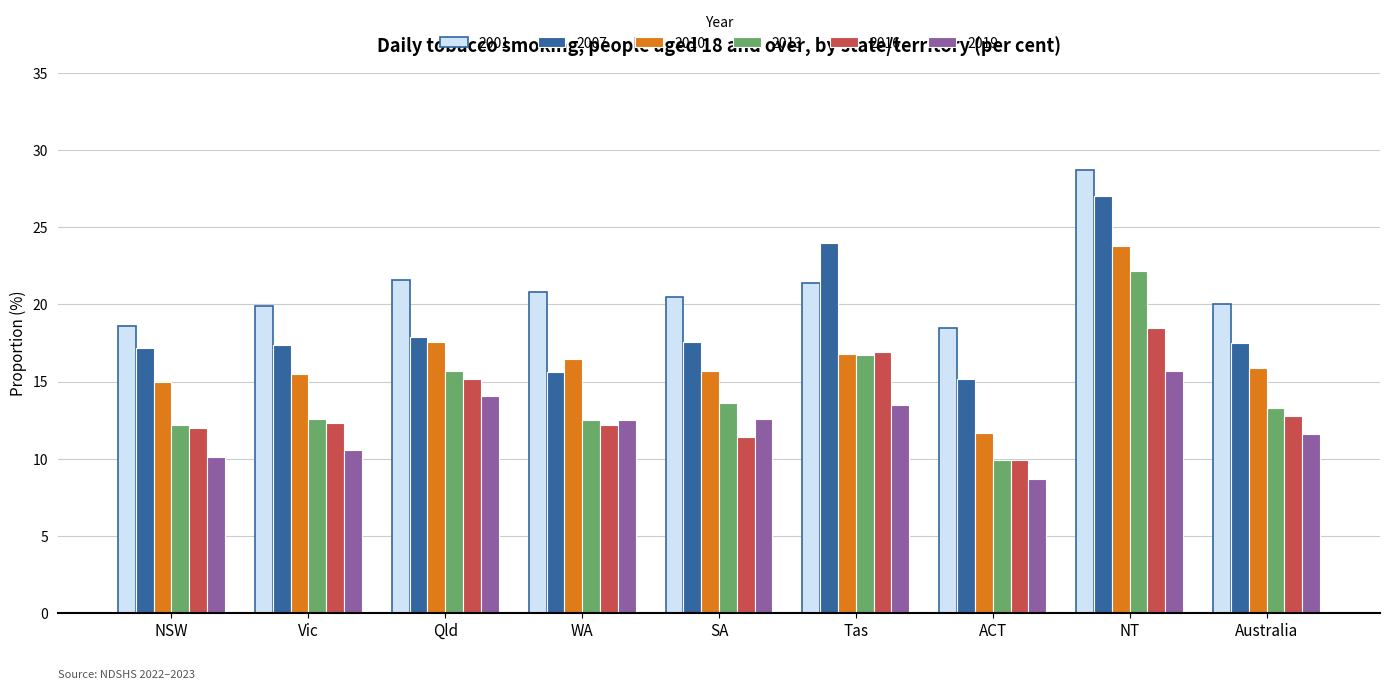

What is the label of the 3rd bar from the left?

Qld